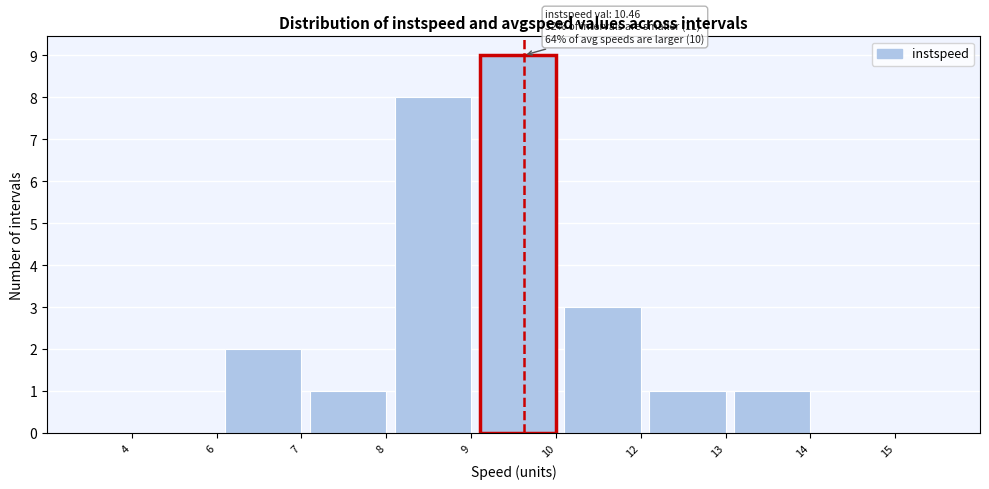

Reading left to right, extract all data points from this chart.

4=0	6=0	7=2	8=1	9=8	10=9	12=3	13=1	14=1	15=0